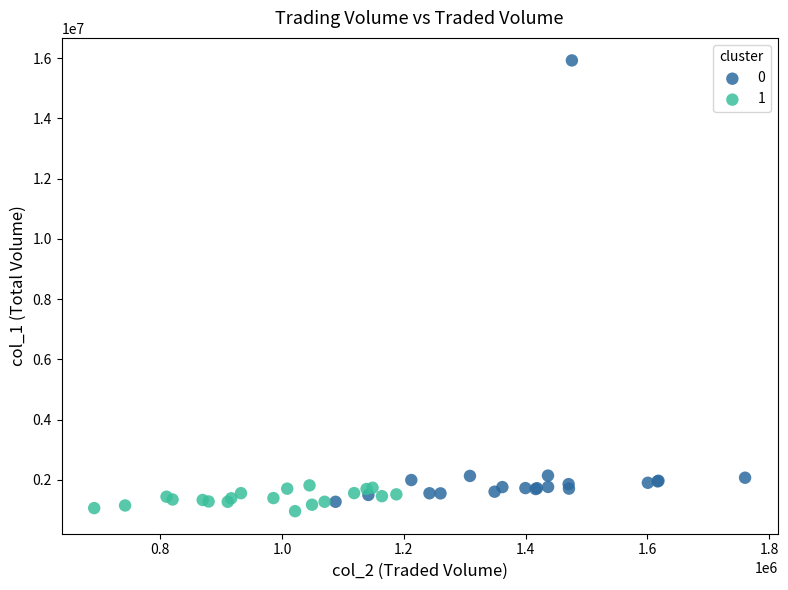

Which series reaches the minimum Y coordinate?

1